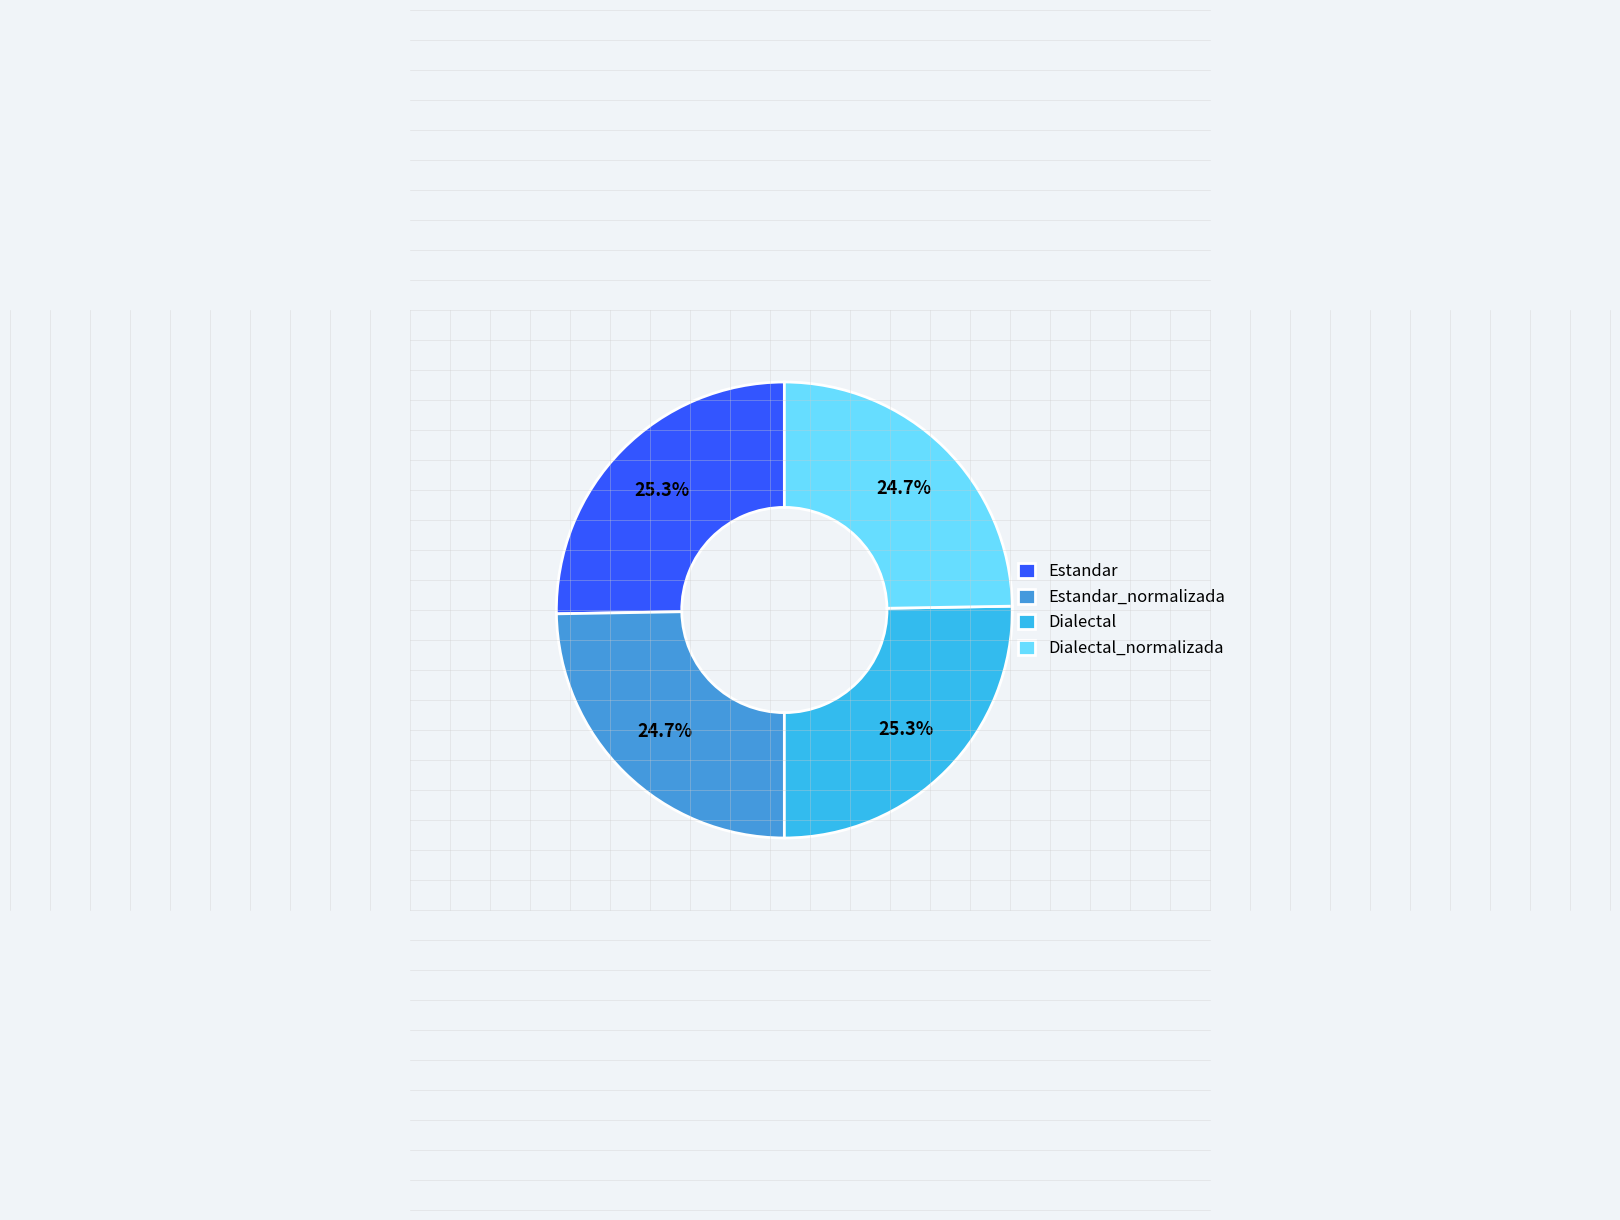

To the nearest percent, what is the difference between the Estandar_normalizada and Dialectal slice percentages?

1%